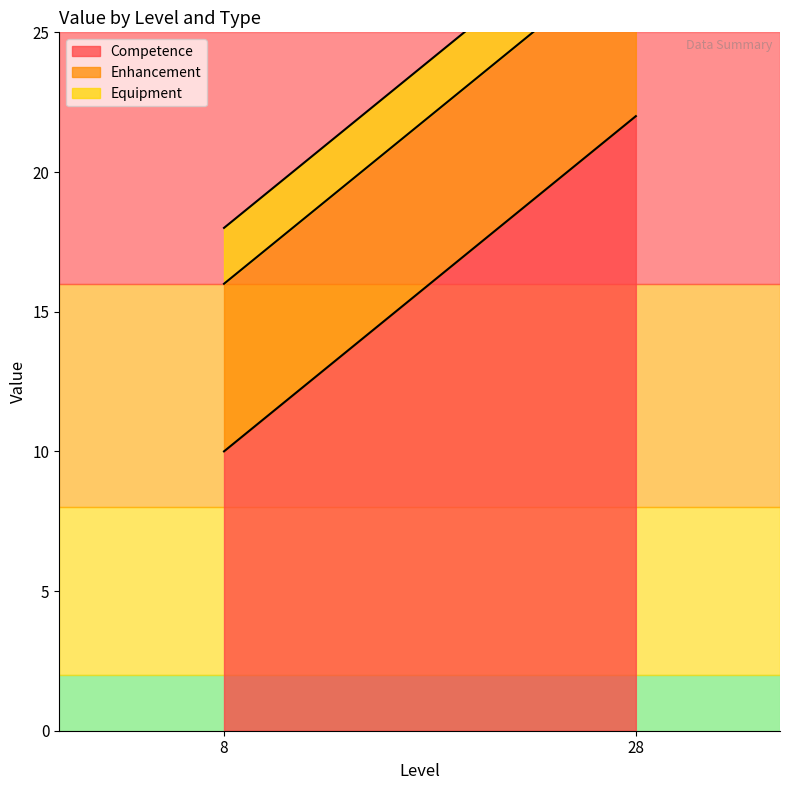

What is the sum of the Equipment values at 8 and 28?

4